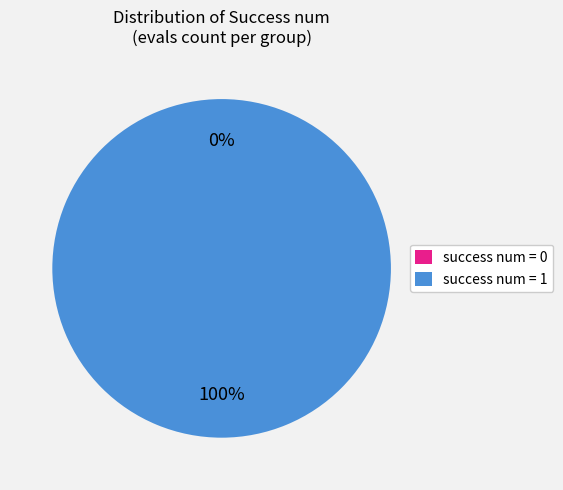

Between success num = 0 and success num = 1, which is larger?

success num = 1